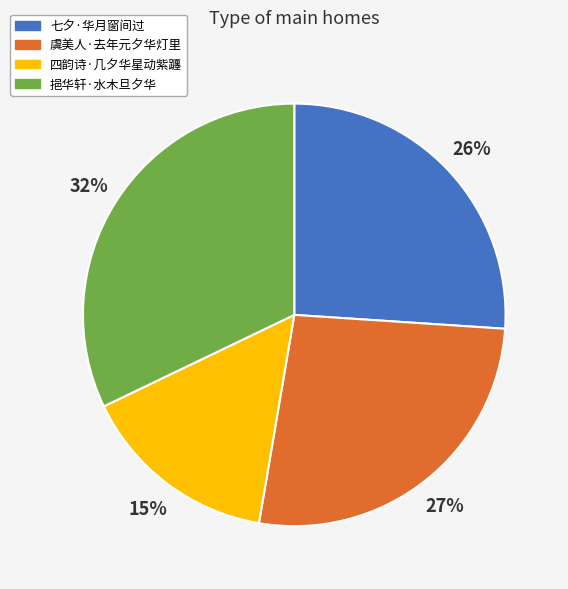

Does 挹华轩·水木旦夕华 account for over 50% of the chart?

No